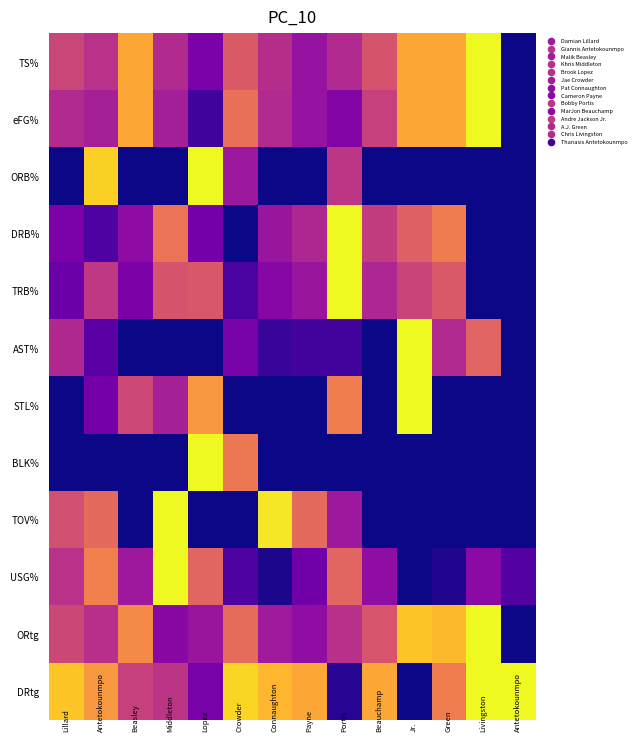

Reading left to right, extract all data points from this chart.

TS%: 0.5	0.4	0.8	0.4	0.2	0.6	0.4	0.3	0.4	0.5	0.8	0.8	1.0	0.0
eFG%: 0.4	0.4	0.8	0.4	0.1	0.6	0.4	0.3	0.3	0.5	0.8	0.8	1.0	0.0
ORB%: 0.0	0.9	0.0	0.0	1.0	0.3	0.0	0.0	0.4	0.0	0.0	0.0	0.0	0.0
DRB%: 0.2	0.1	0.3	0.7	0.2	0.0	0.3	0.4	1.0	0.5	0.6	0.7	0.0	0.0
TRB%: 0.2	0.5	0.2	0.5	0.6	0.1	0.3	0.3	1.0	0.4	0.5	0.6	0.0	0.0
AST%: 0.4	0.2	0.0	0.0	0.0	0.2	0.1	0.1	0.1	0.0	1.0	0.4	0.6	0.0
STL%: 0.0	0.2	0.5	0.4	0.8	0.0	0.0	0.0	0.7	0.0	1.0	0.0	0.0	0.0
BLK%: 0.0	0.0	0.0	0.0	1.0	0.7	0.0	0.0	0.0	0.0	0.0	0.0	0.0	0.0
TOV%: 0.5	0.6	0.0	1.0	0.0	0.0	1.0	0.6	0.3	0.0	0.0	0.0	0.0	0.0
USG%: 0.4	0.7	0.3	1.0	0.6	0.1	0.0	0.2	0.6	0.3	0.0	0.0	0.3	0.1
ORtg: 0.5	0.4	0.7	0.3	0.3	0.6	0.4	0.3	0.4	0.5	0.9	0.8	1.0	0.0
DRtg: 0.9	0.8	0.5	0.4	0.2	0.9	0.8	0.8	0.0	0.8	0.0	0.7	1.0	1.0